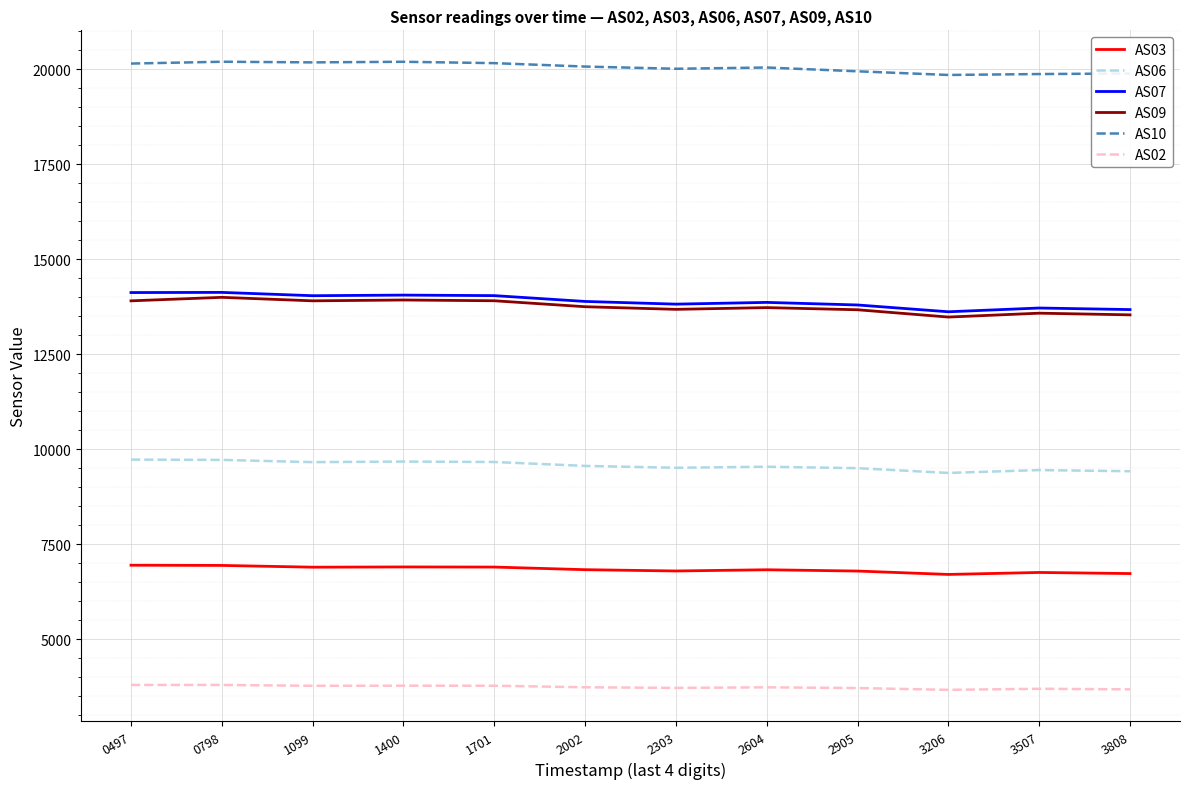

What is the maximum value shown in the chart?

20194